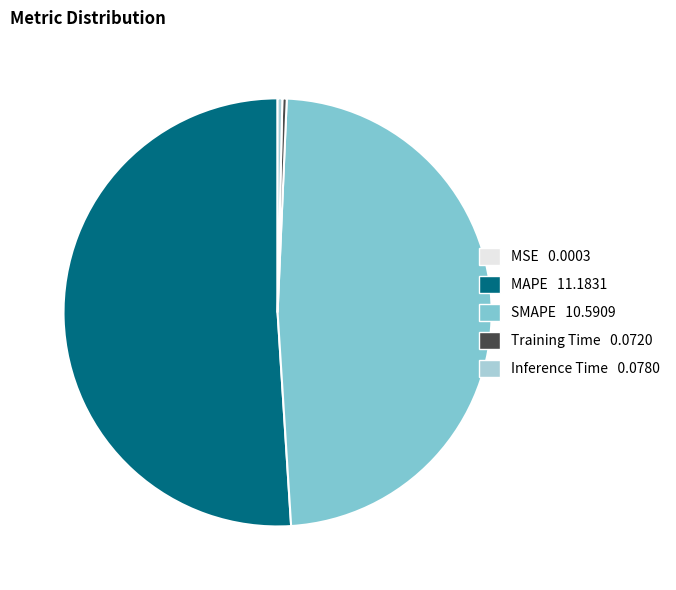

Is it true that SMAPE is 48% of the pie?

True